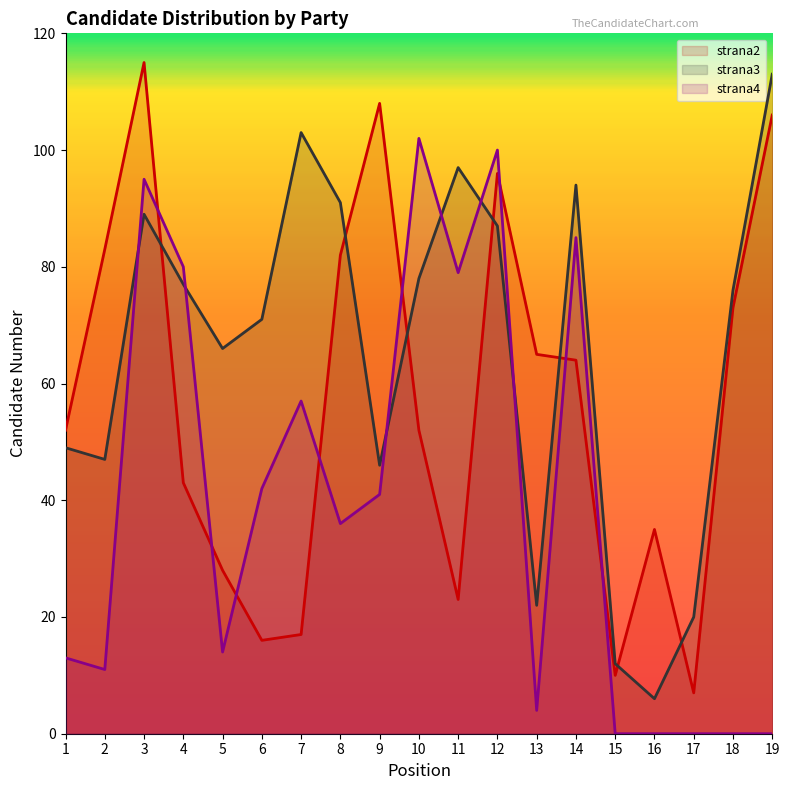

How many lines are shown in the chart?

3